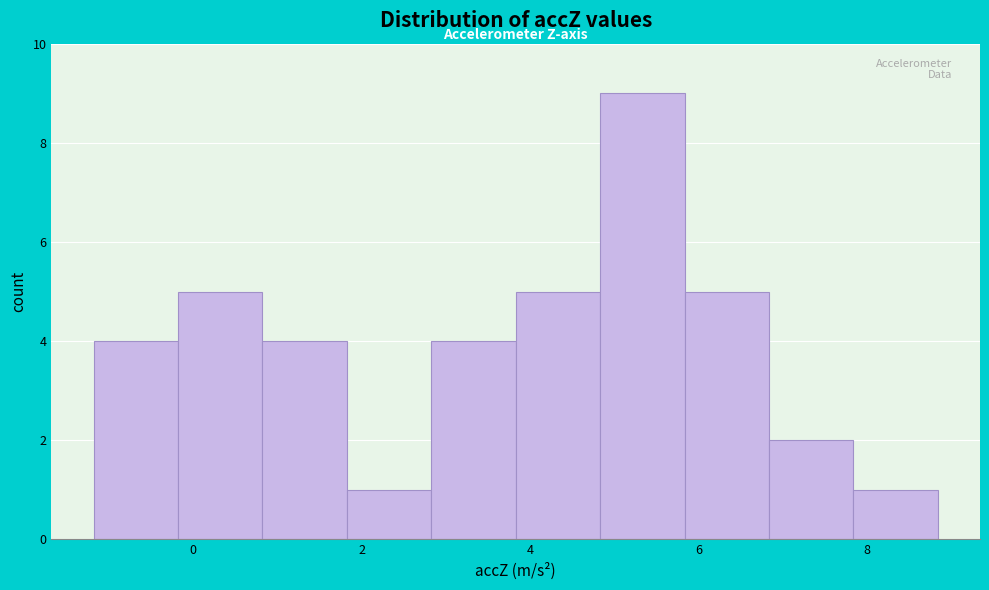

Which range on the x-axis has the tallest bar?

4.8 to 5.8